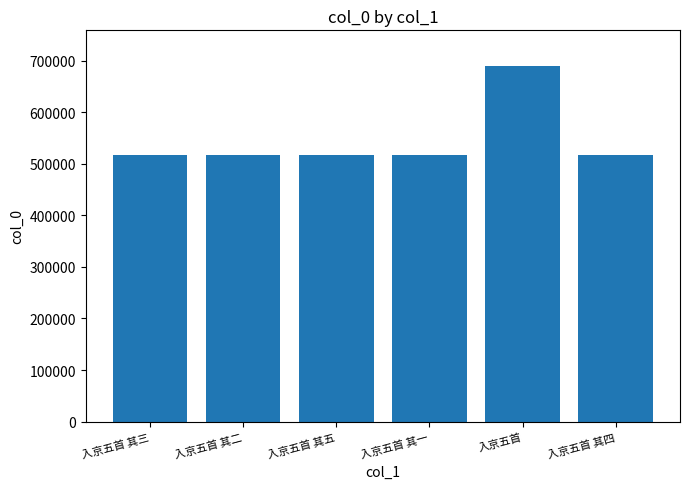

What position from the left is 入京五首 其一?

4